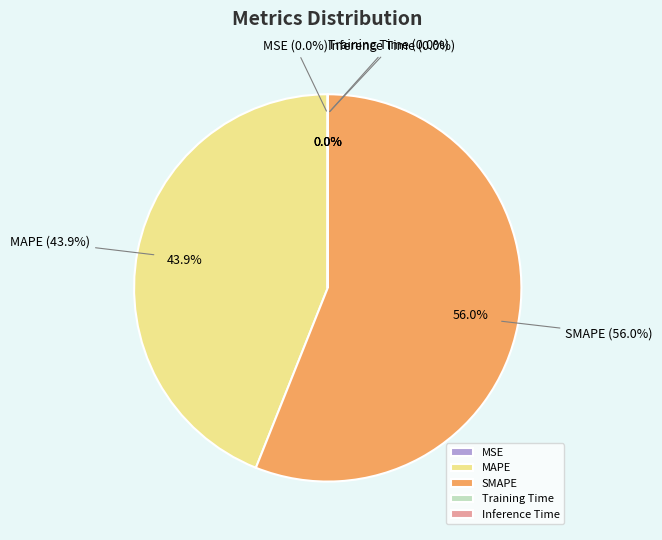

Which has a higher value, Inference Time or Training Time?

Inference Time